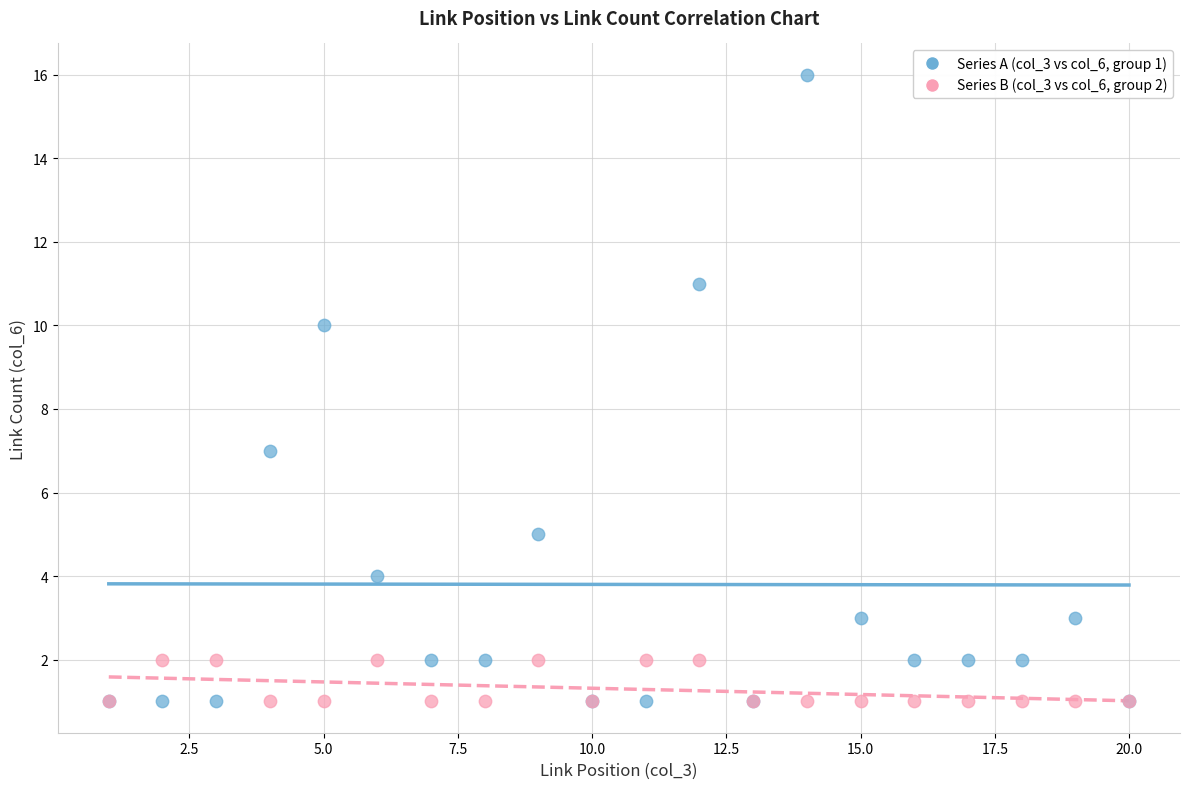

Across all series, what Y value is closest to 8?

7